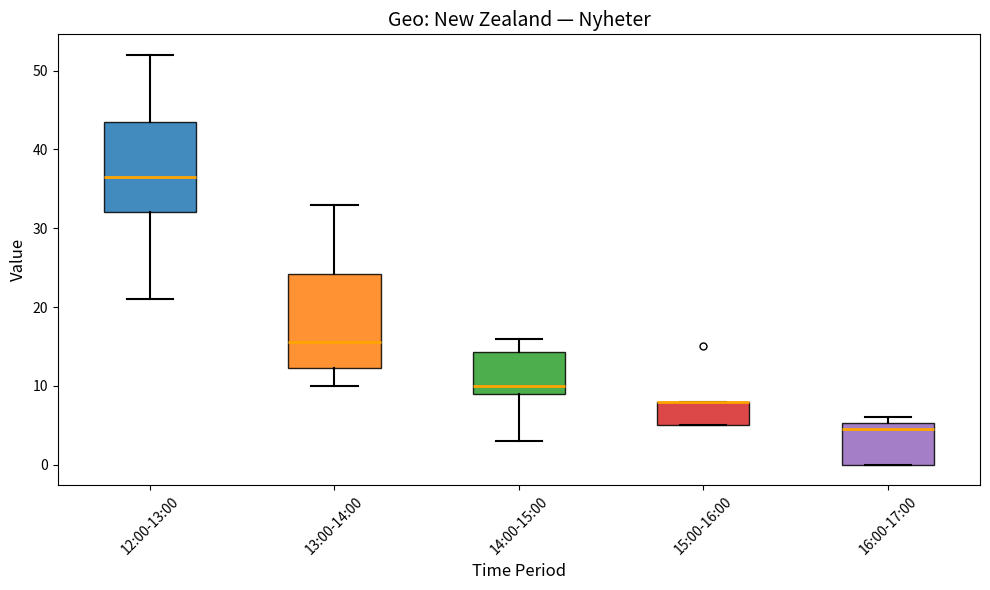

Reading left to right, read every box against the y-axis: the position of its median line, the range the box covers, and the ends of its whiskers. The values are not printed on the chart, so give them approximately, as read against the axis.

12:00-13:00: median 37, box 32 to 44, whiskers 21 to 52
13:00-14:00: median 16, box 12 to 24, whiskers 10 to 33
14:00-15:00: median 10, box 9 to 14, whiskers 3 to 16
15:00-16:00: median 8 (drawn on the box's upper edge), box 5 to 8, whiskers 5 to 8
16:00-17:00: median 5 (just below the box's upper edge), box 0 to 5, whiskers 0 to 6